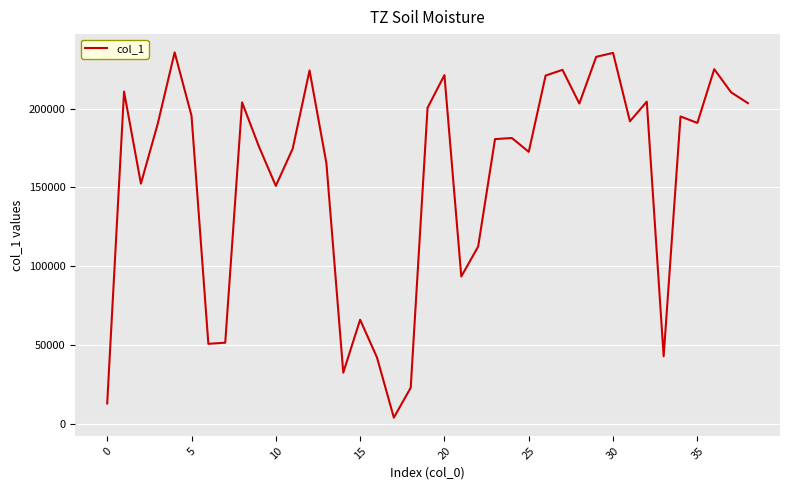

What is the difference between the maximum and minimum values?

232110